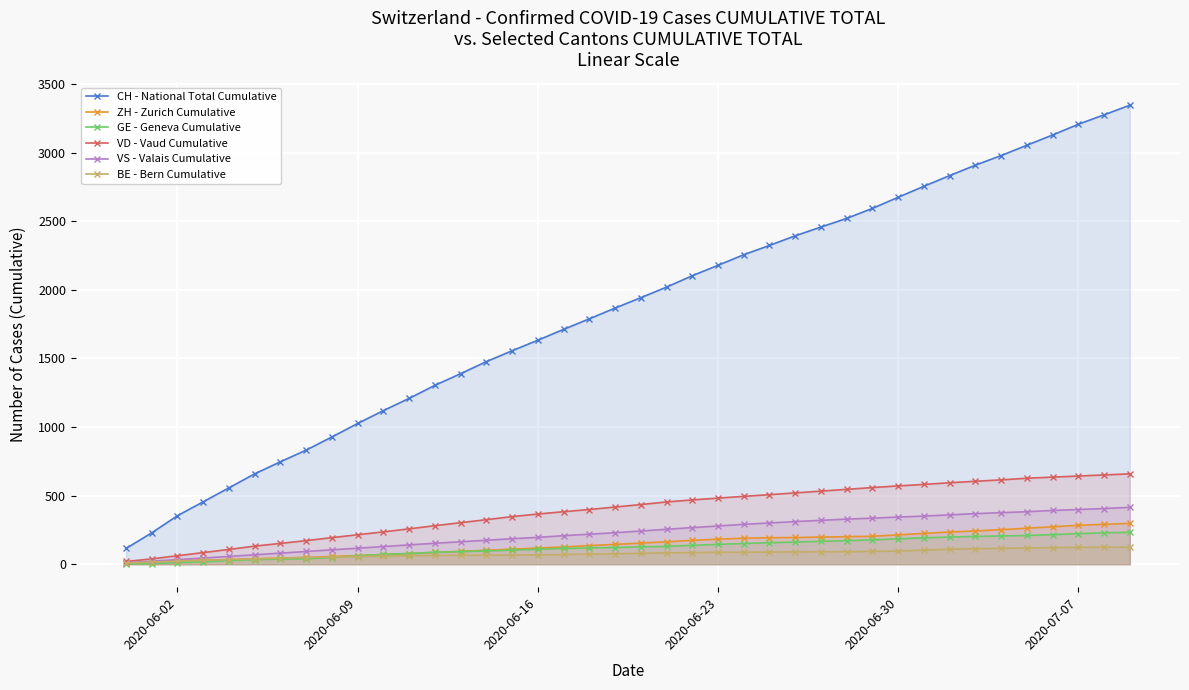

What is the value of the VS - Valais Cumulative point at the 19th from the left?

219